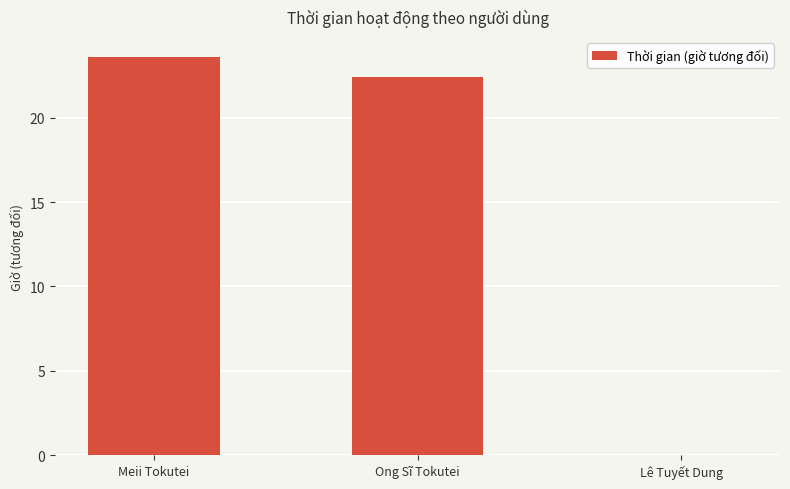

What value does the data have at Meii Tokutei?

23.6